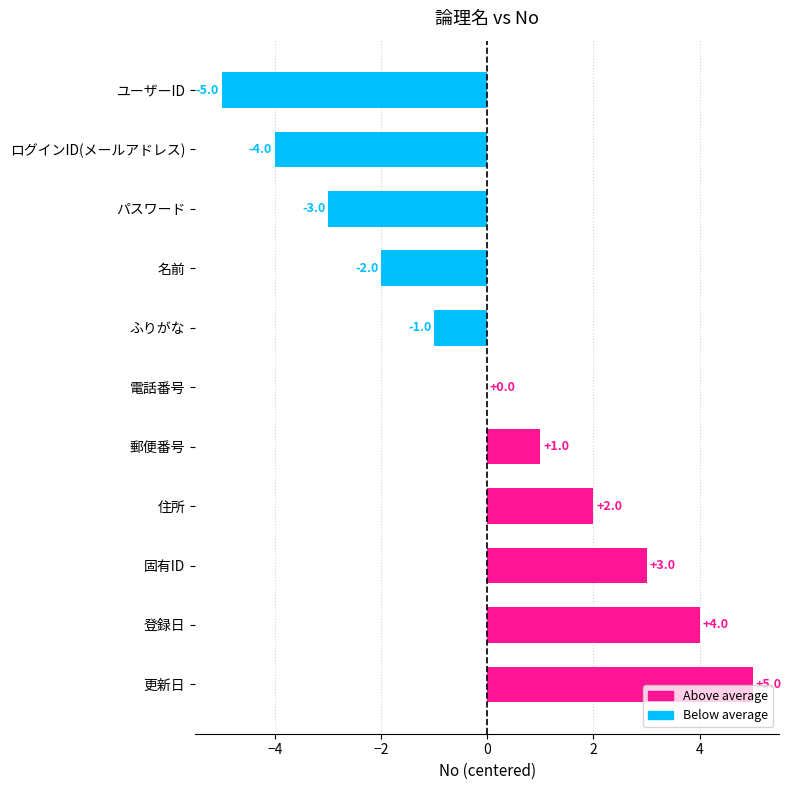

What is the change in value from 住所 to 登録日?

+2